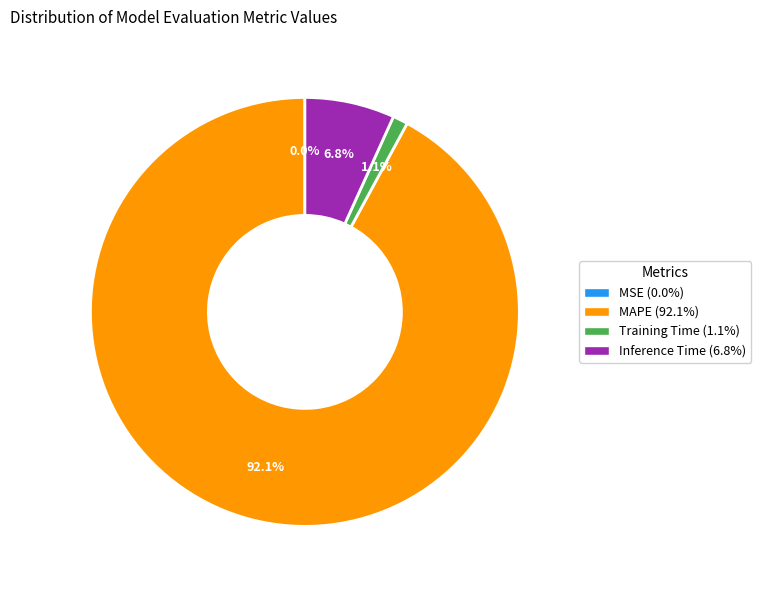

Does any single category account for the majority?

Yes